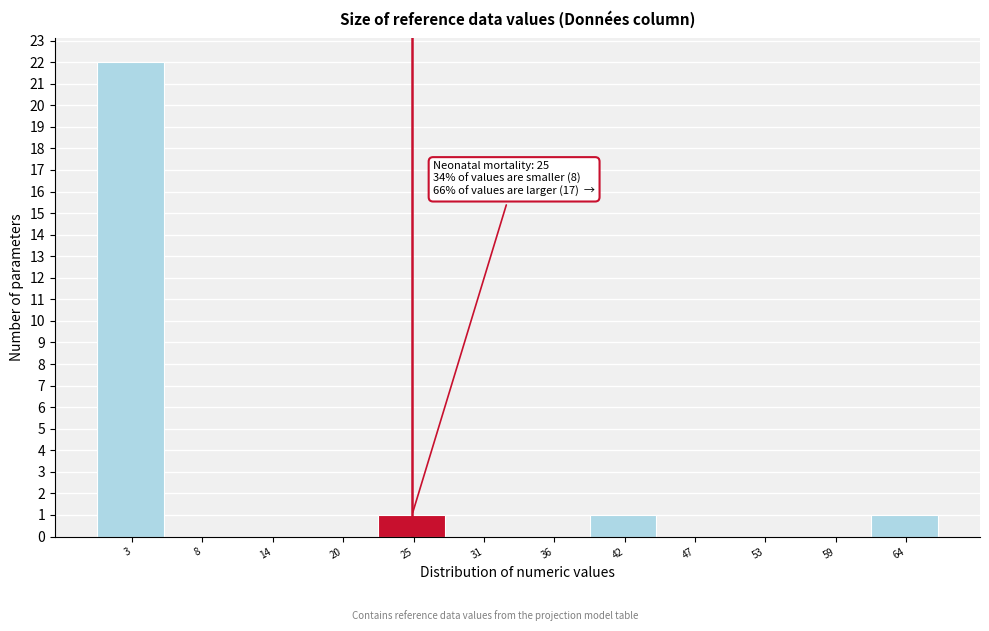

Over which range of the x-axis is the bar tallest?

0 to 6